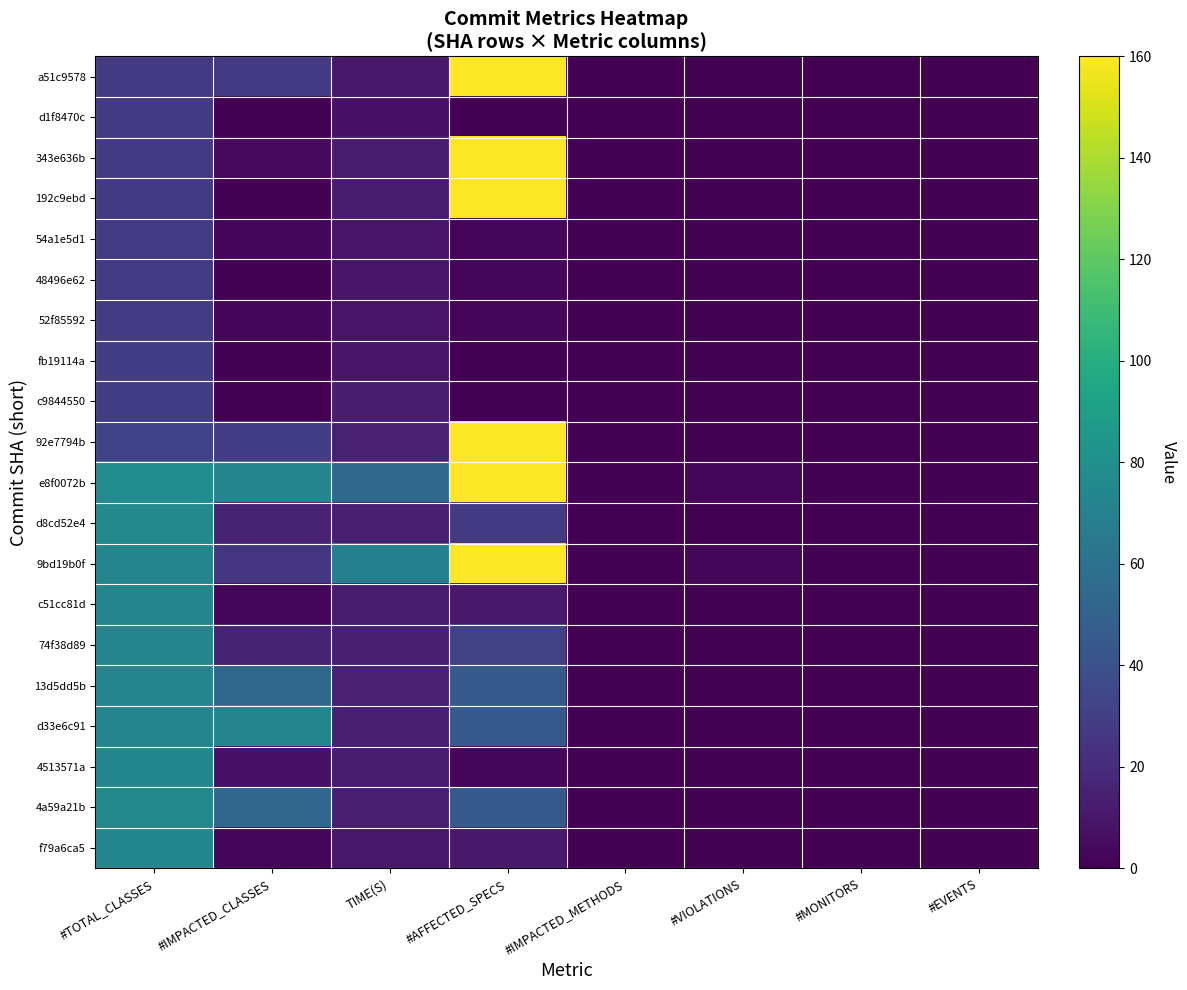

Which category has the highest value across all series?

#AFFECTED_SPECS